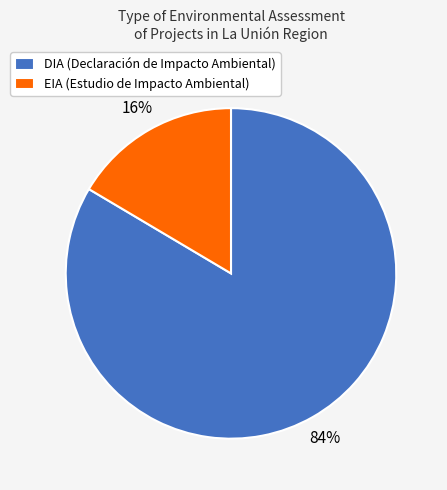

Which slice is the largest?

DIA